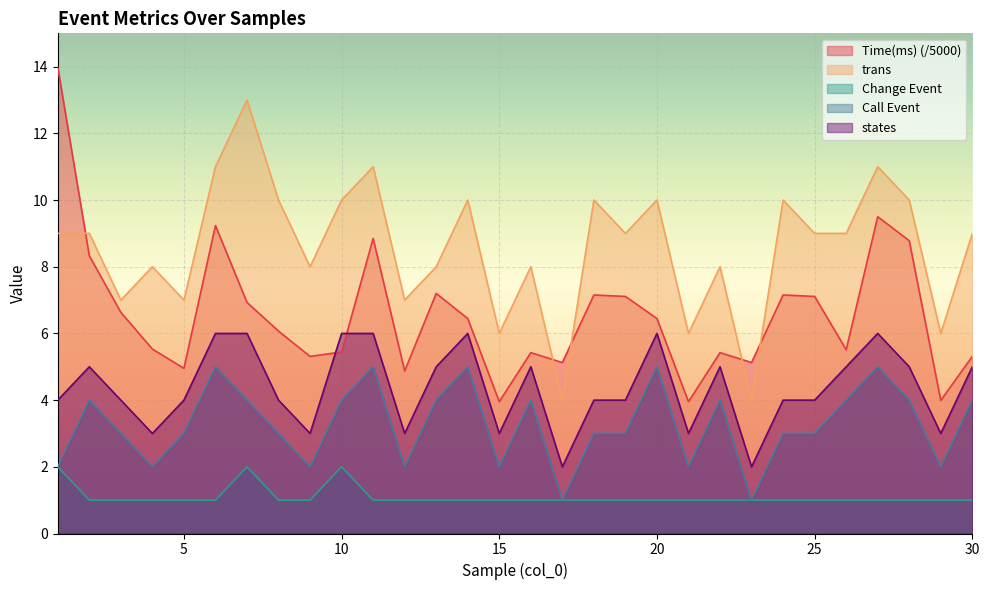

At how many categories does at least one series exceed 7?

22